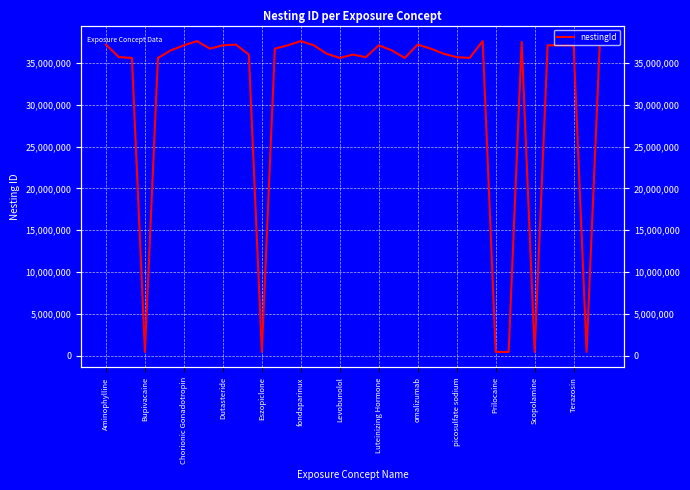

How many lines are shown in the chart?

1